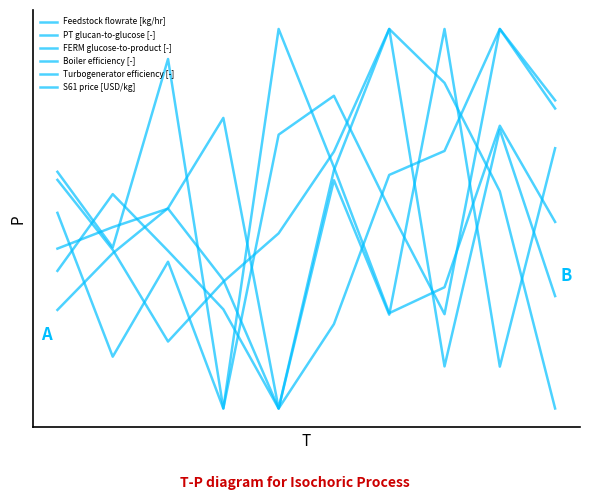

Is this an area chart (filled region under the line)?

No